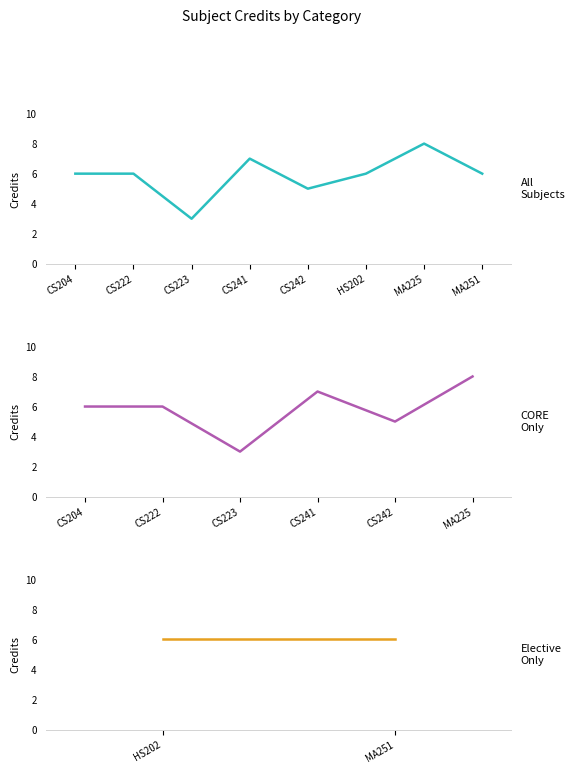

How many points are higher than both their immediate neighbors (excluding endpoints)?

2